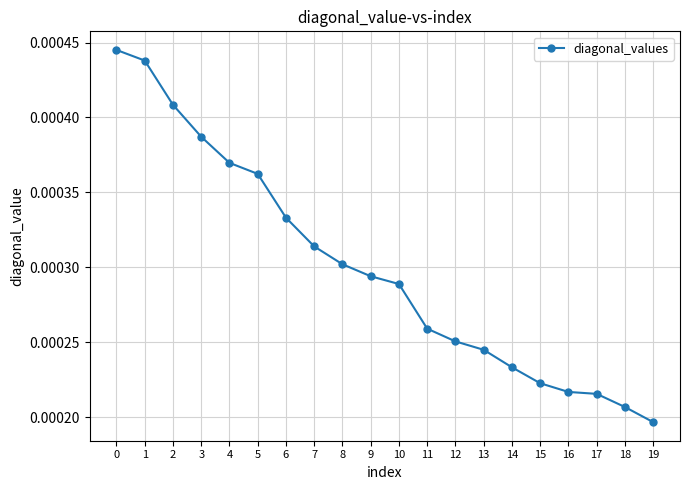

Which category has the lowest value across all series?

19